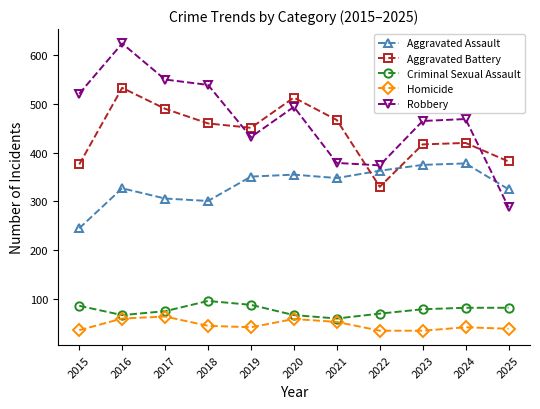

What is the value of the Criminal Sexual Assault point at the 2nd from the left?

67